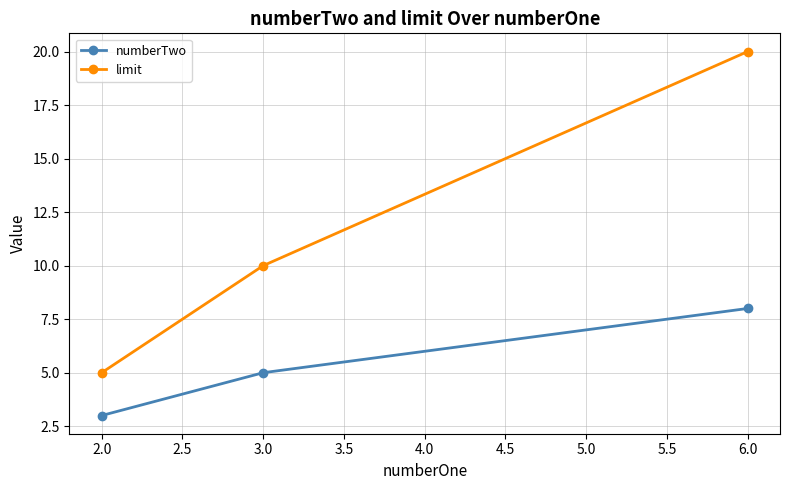

Between 2.0 and 3.0, which series saw the biggest shift?

limit